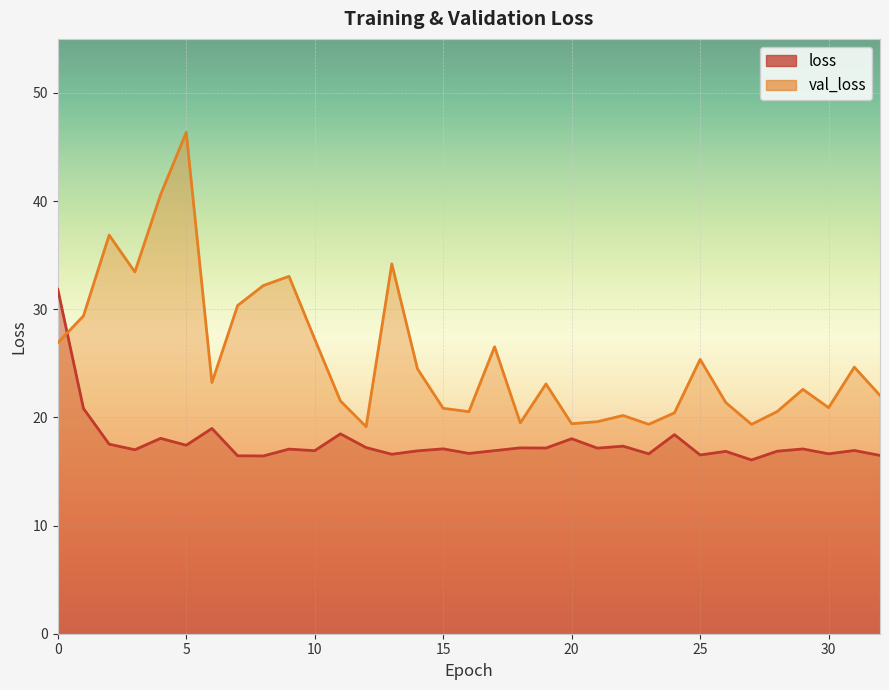

The value of loss at 23 is 16.6. True or false?

True